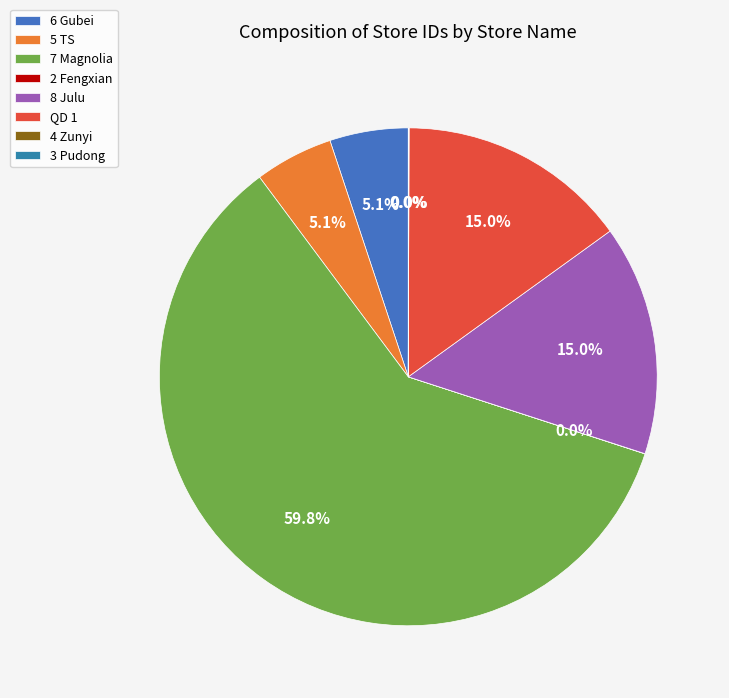

How many segments does this pie chart have?

8